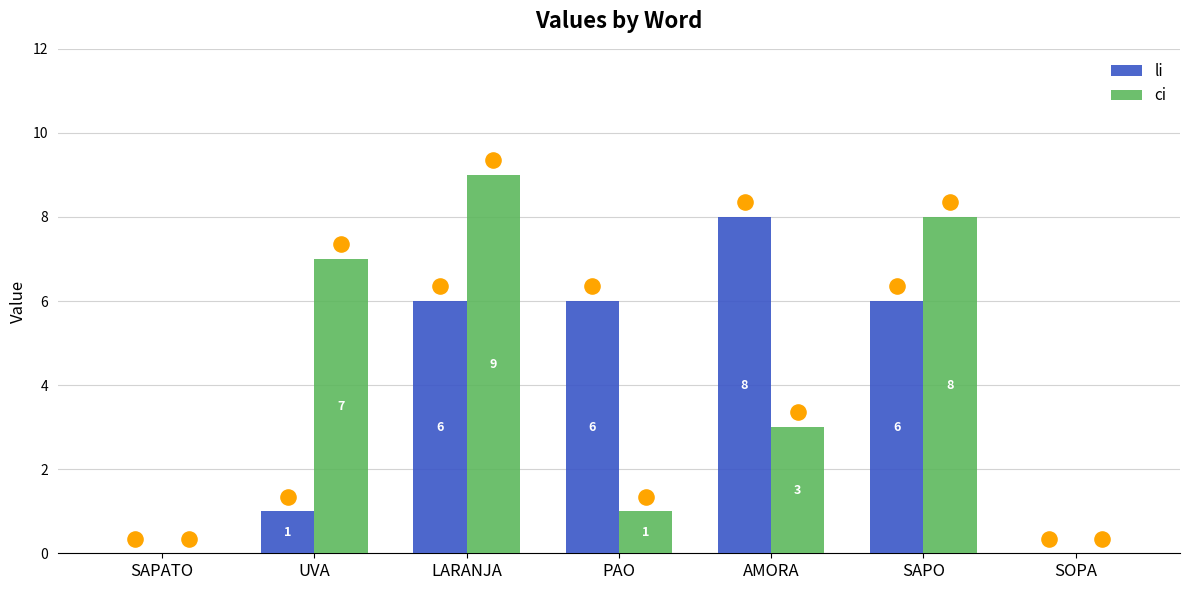

Which series reaches the maximum Y coordinate?

ci